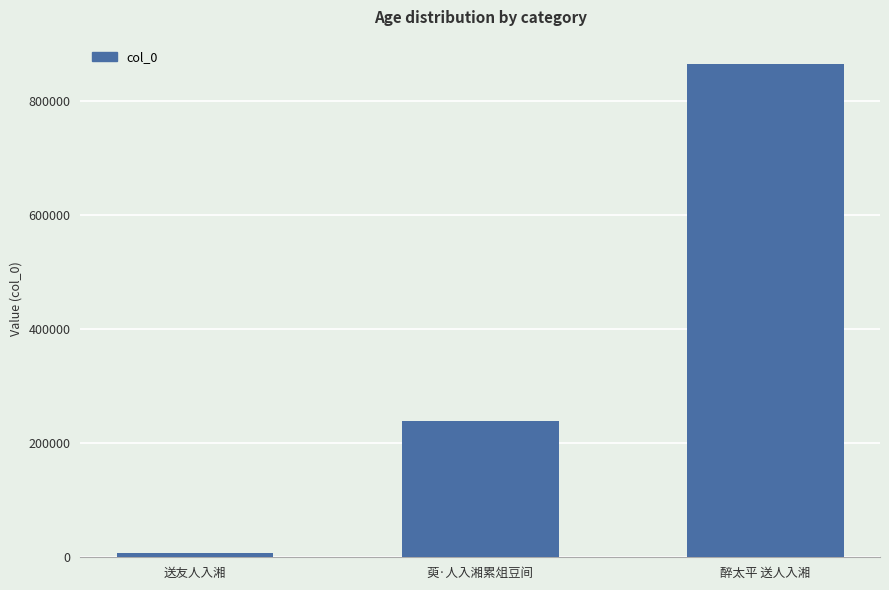

What is the change in value from 送友人入湘 to 萸·人入湘累俎豆间?

+231998